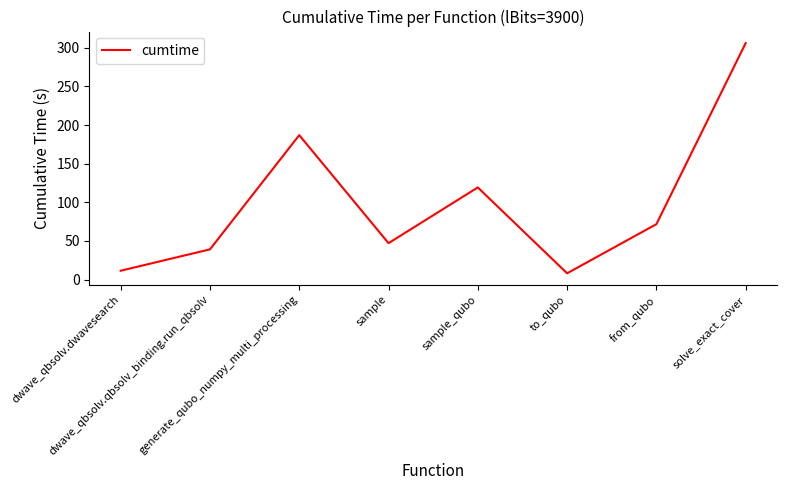

What is the sum of the values at sample and from_qubo?

118.7